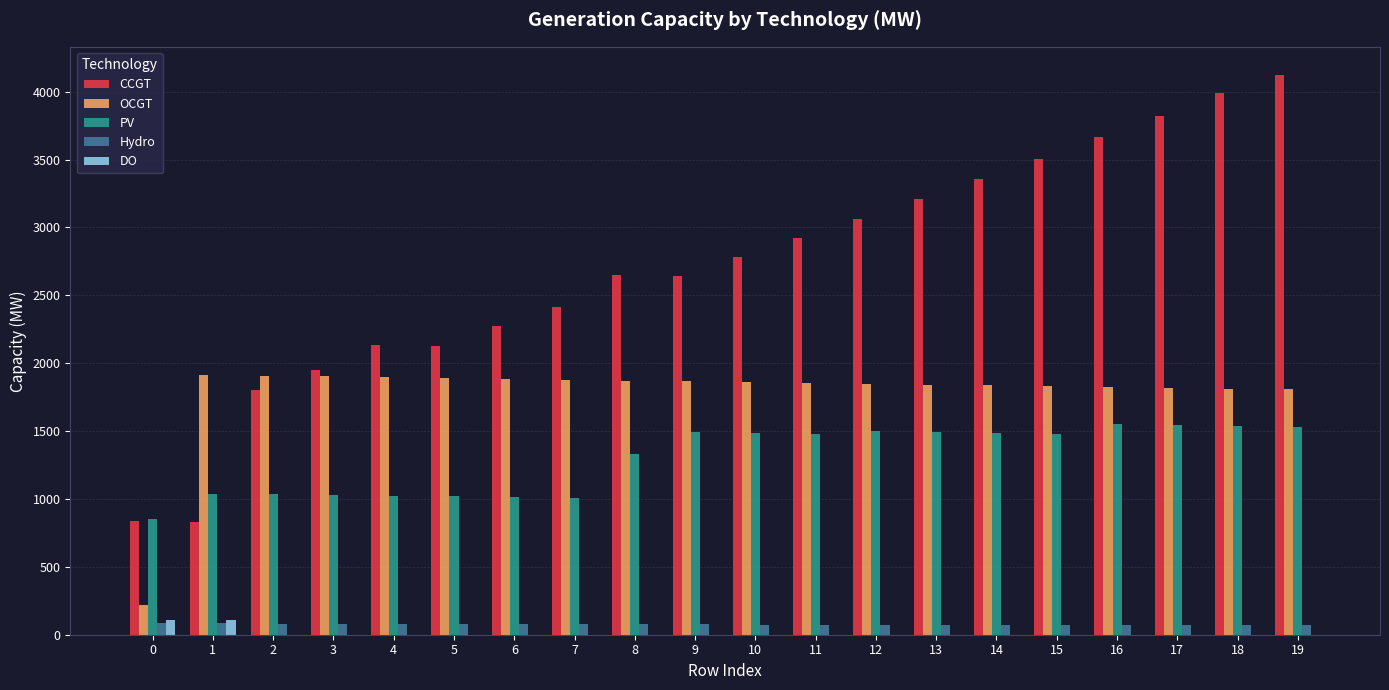

Is the value of DO at 16 greater than the value of OCGT at 18?

No